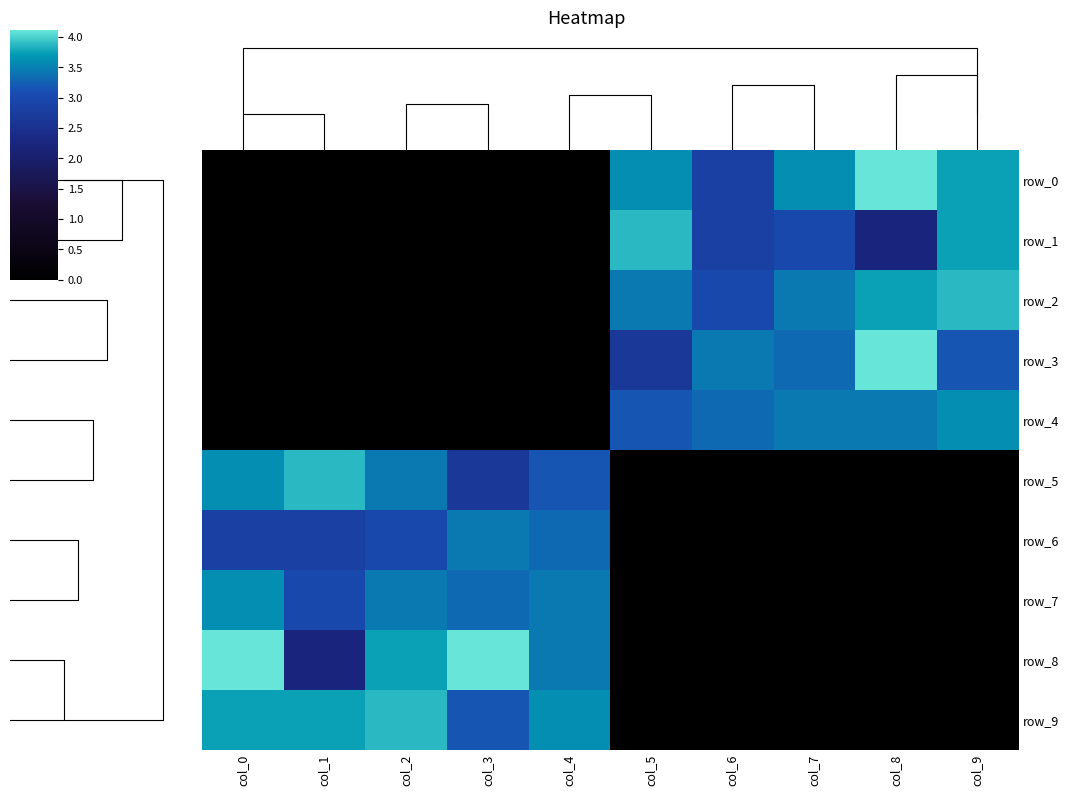

Rank the categories by row_3 value from lowest to highest.

col_0, col_1, col_2, col_3, col_4, col_5, col_9, col_7, col_6, col_8